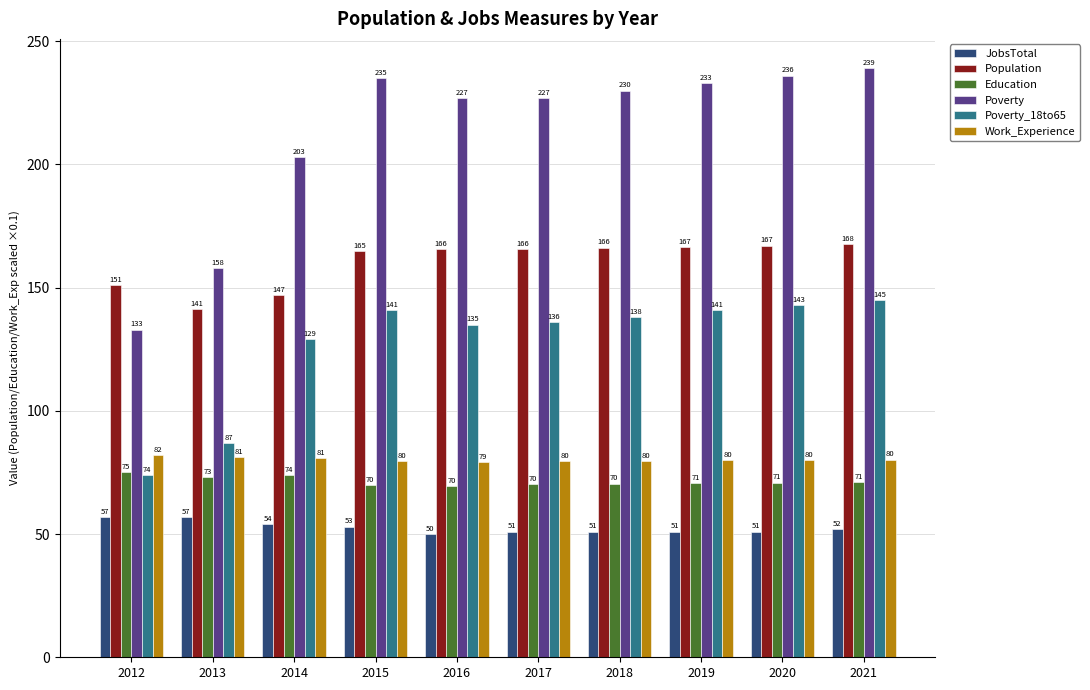

What is the spread (max minus min) of values at 2021?

187.0